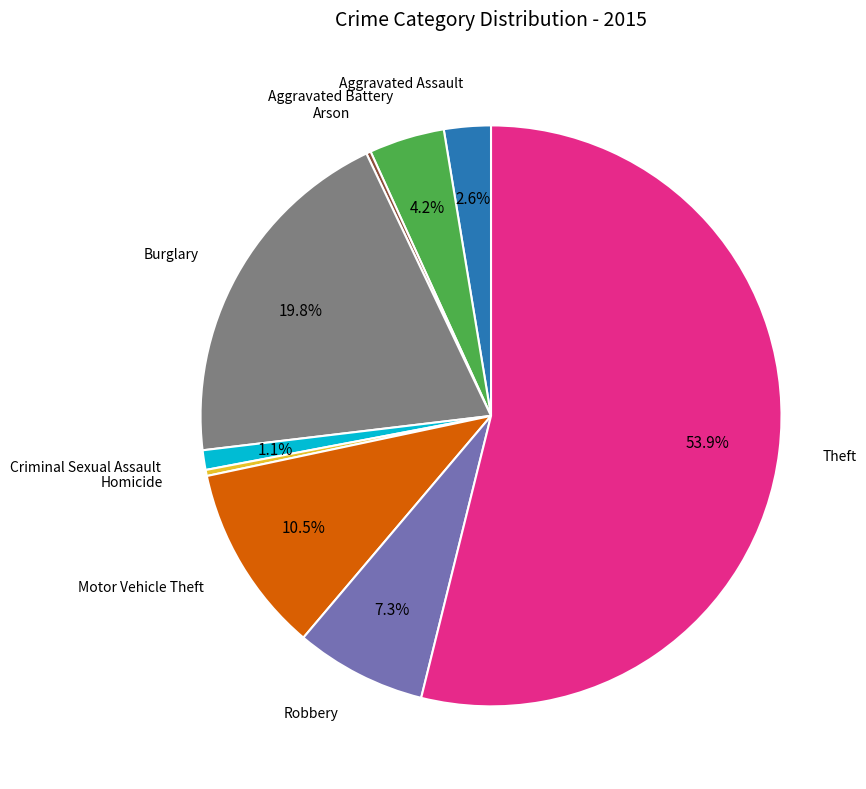

Does any single category account for the majority?

Yes